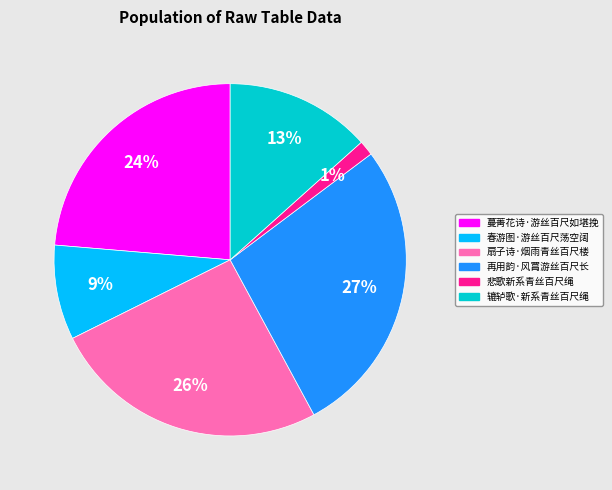

Rank the categories by value from highest to lowest.

再用韵·风罥游丝百尺长, 扇子诗·烟雨青丝百尺楼, 蔓菁花诗·游丝百尺如堪挽, 辘轳歌·新系青丝百尺绳, 春游图·游丝百尺荡空阔, 悲歌新系青丝百尺绳